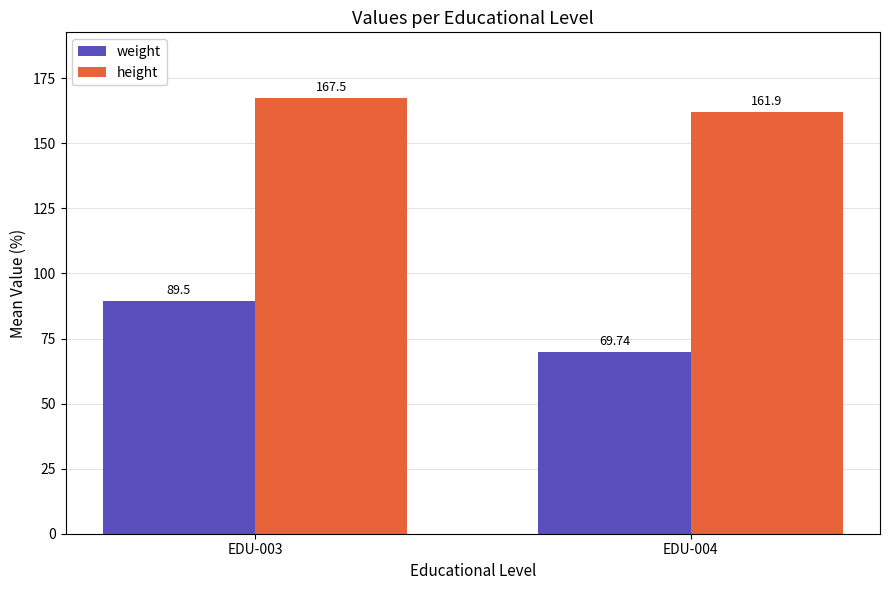

Which category has the highest value in the weight series?

EDU-003